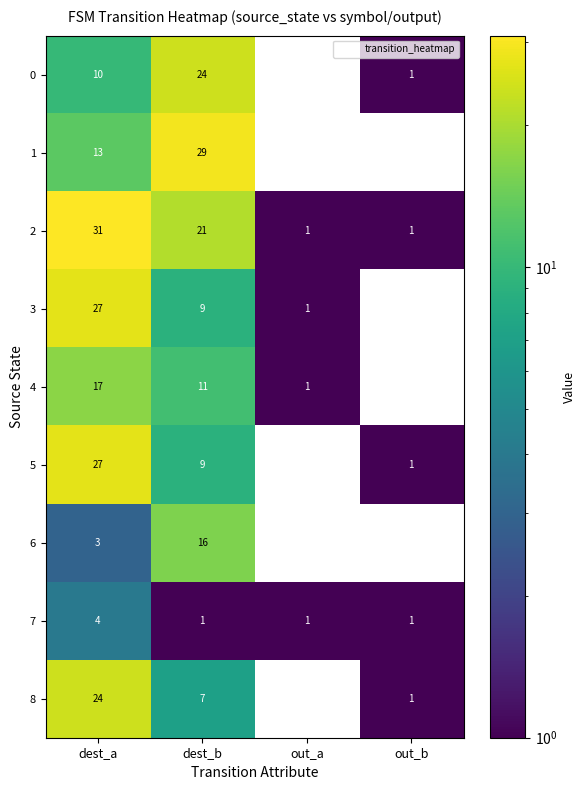

Rank the categories by 5 value from highest to lowest.

dest_a, dest_b, out_b, out_a